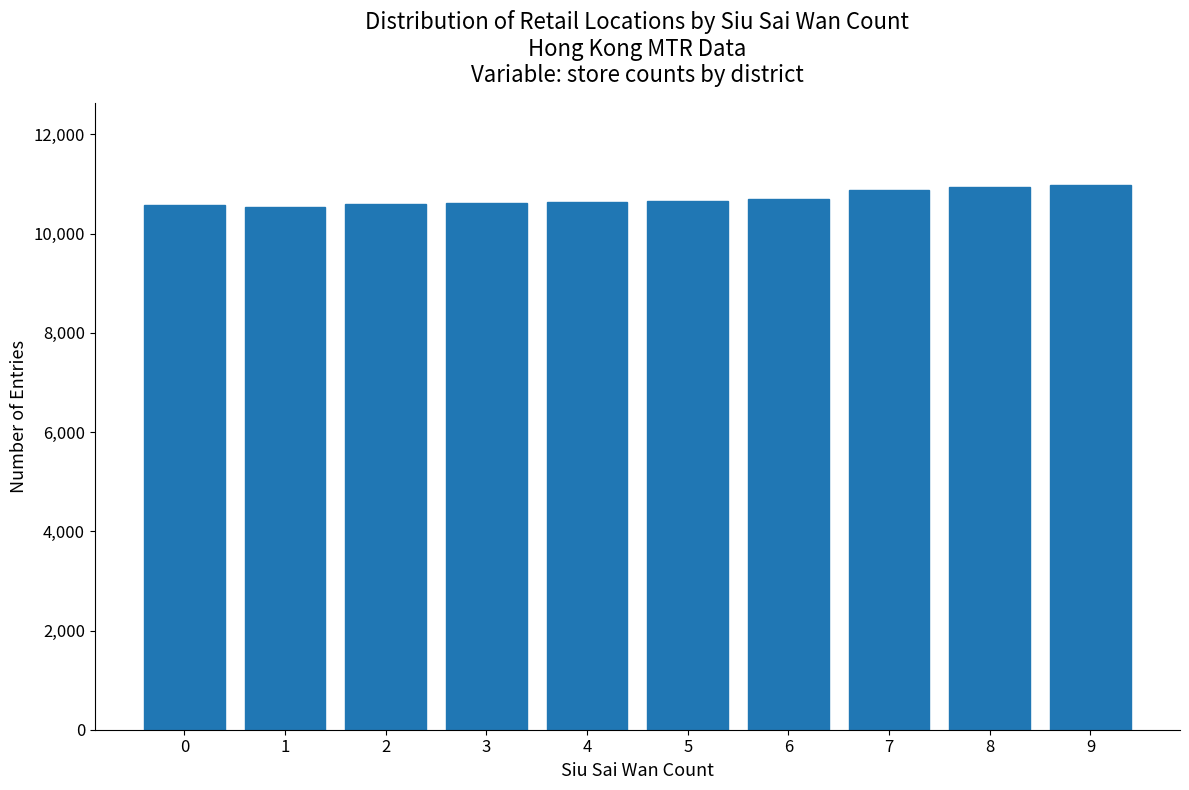

Between 8 and 3, which is larger?

8